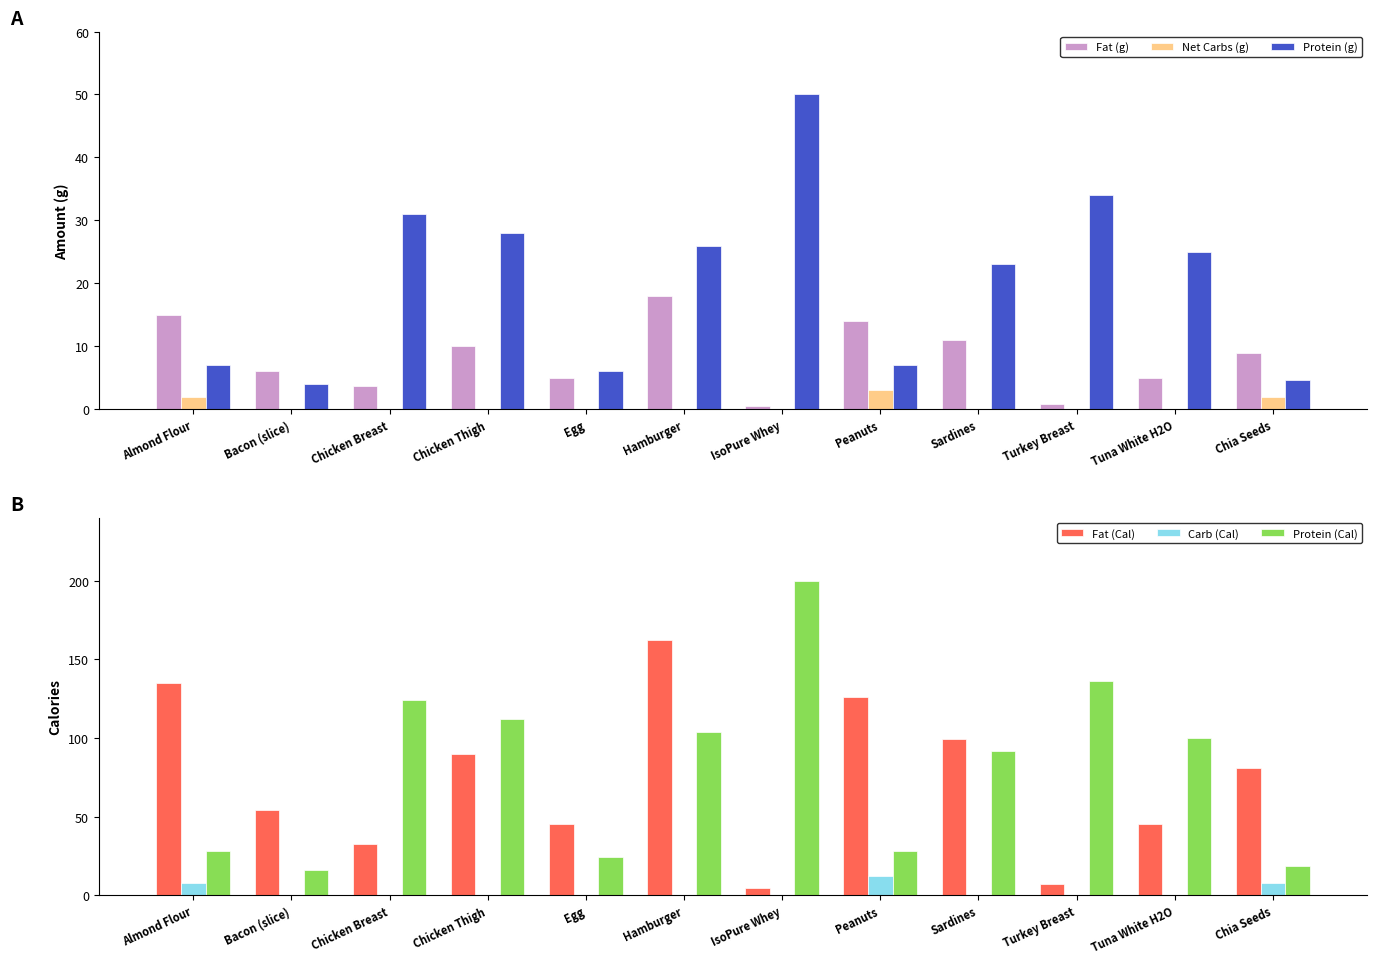

Reading left to right, extract all data points from this chart.

Fat (g): Almond Flour=15.0	Bacon (slice)=6.0	Chicken Breast=3.6	Chicken Thigh=10.0	Egg=5.0	Hamburger=18.0	IsoPure Whey=0.5	Peanuts=14.0	Sardines=11.0	Turkey Breast=0.8	Tuna White H2O=5.0	Chia Seeds=9.0
Net Carbs (g): Almond Flour=2.0	Bacon (slice)=0.0	Chicken Breast=0.0	Chicken Thigh=0.0	Egg=0.0	Hamburger=0.0	IsoPure Whey=0.0	Peanuts=3.0	Sardines=0.0	Turkey Breast=0.0	Tuna White H2O=0.0	Chia Seeds=2.0
Protein (g): Almond Flour=7.0	Bacon (slice)=4.0	Chicken Breast=31.0	Chicken Thigh=28.0	Egg=6.0	Hamburger=26.0	IsoPure Whey=50.0	Peanuts=7.0	Sardines=23.0	Turkey Breast=34.0	Tuna White H2O=25.0	Chia Seeds=4.7
Fat (Cal): Almond Flour=135.0	Bacon (slice)=54.0	Chicken Breast=32.4	Chicken Thigh=90.0	Egg=45.0	Hamburger=162.0	IsoPure Whey=4.5	Peanuts=126.0	Sardines=99.0	Turkey Breast=7.2	Tuna White H2O=45.0	Chia Seeds=81.0
Carb (Cal): Almond Flour=8.0	Bacon (slice)=0.0	Chicken Breast=0.0	Chicken Thigh=0.0	Egg=0.0	Hamburger=0.0	IsoPure Whey=0.0	Peanuts=12.0	Sardines=0.0	Turkey Breast=0.0	Tuna White H2O=0.0	Chia Seeds=8.0
Protein (Cal): Almond Flour=28.0	Bacon (slice)=16.0	Chicken Breast=124.0	Chicken Thigh=112.0	Egg=24.0	Hamburger=104.0	IsoPure Whey=200.0	Peanuts=28.0	Sardines=92.0	Turkey Breast=136.0	Tuna White H2O=100.0	Chia Seeds=18.8